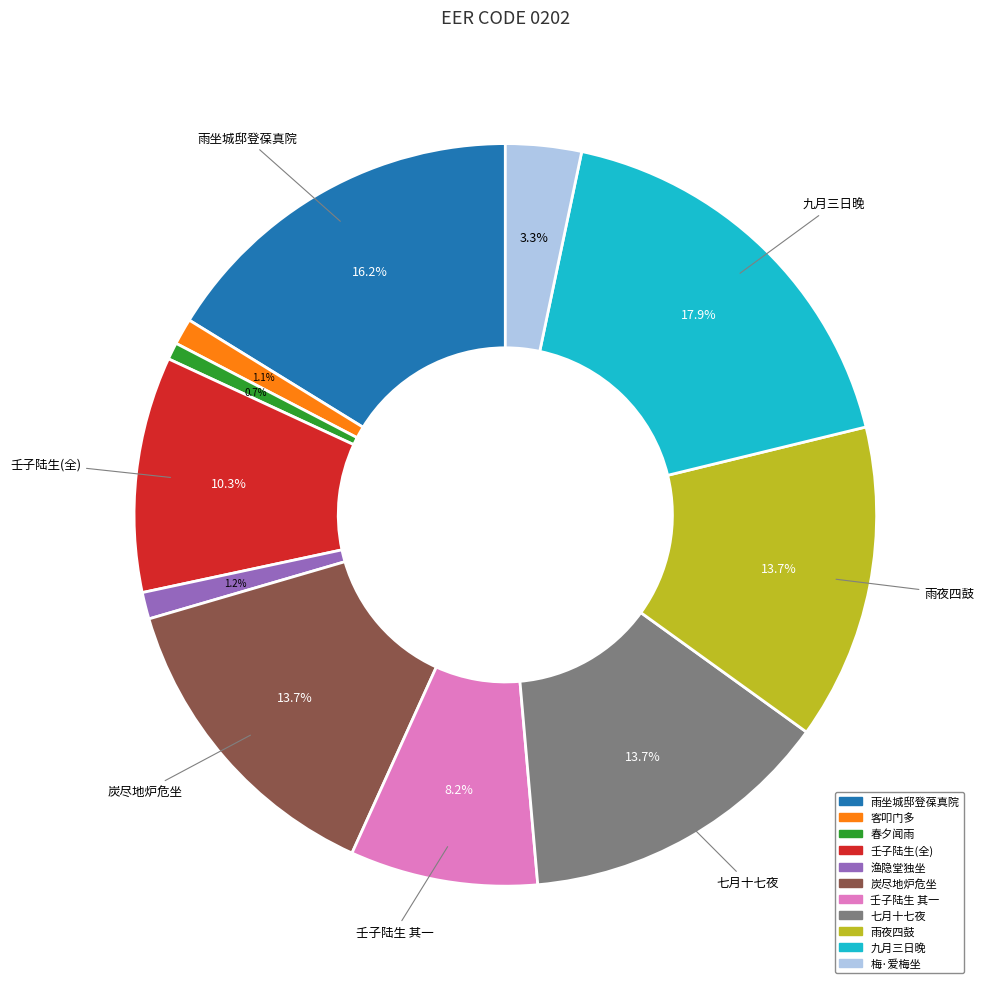

Between 渔隐堂独坐 and 雨夜四鼓, which is larger?

雨夜四鼓